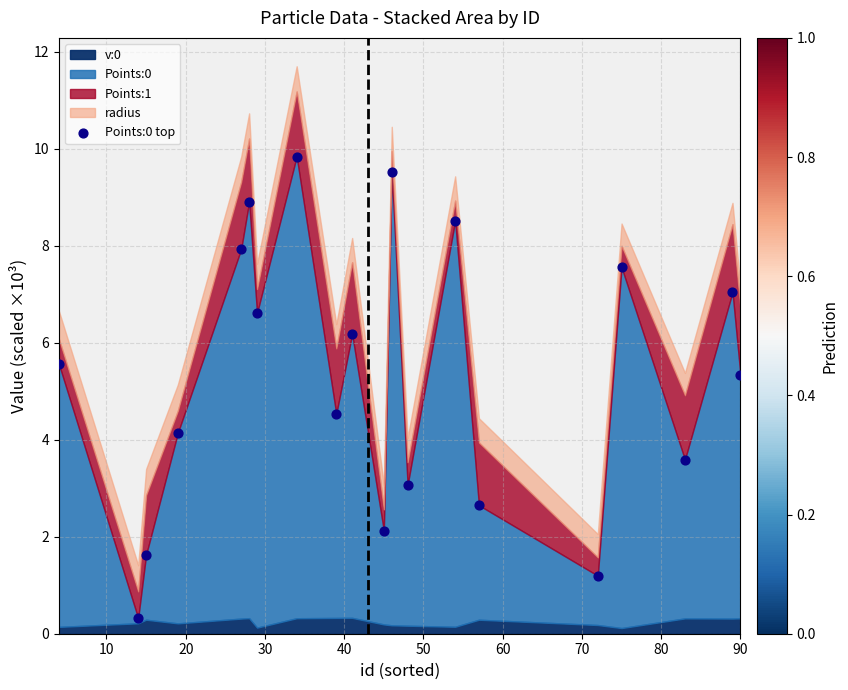

What Y value in the scatter plot is closest to 5?

5.3